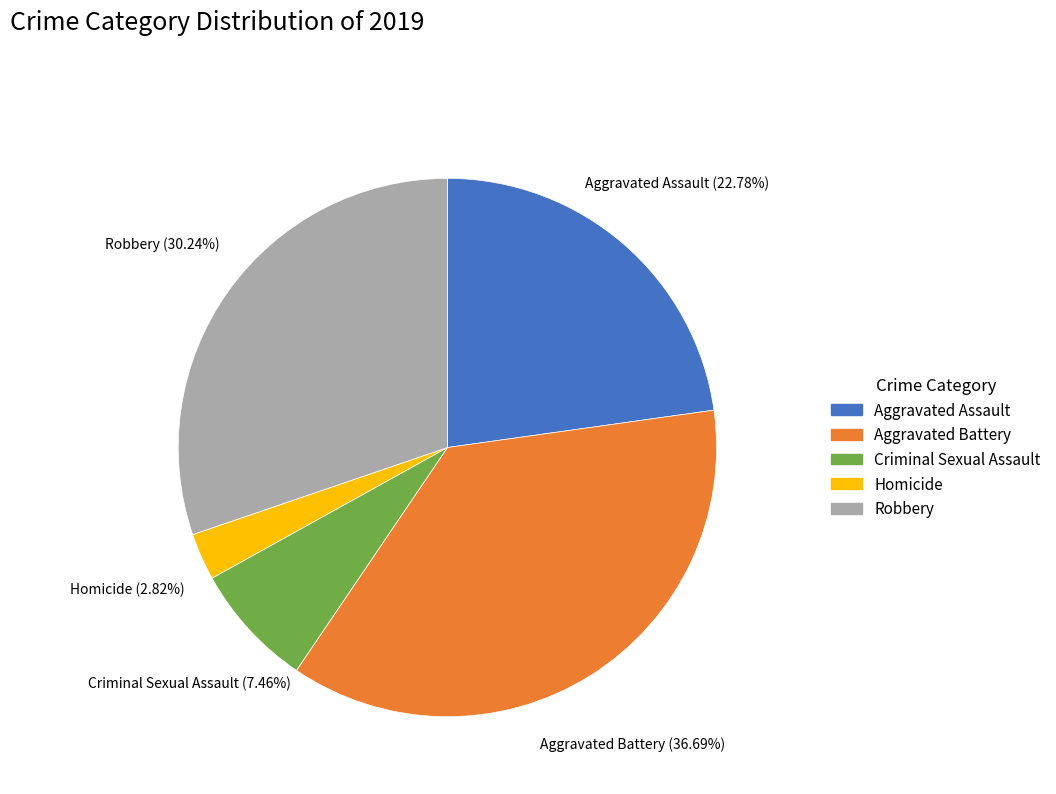

Rank the categories by value from highest to lowest.

Aggravated Battery, Robbery, Aggravated Assault, Criminal Sexual Assault, Homicide